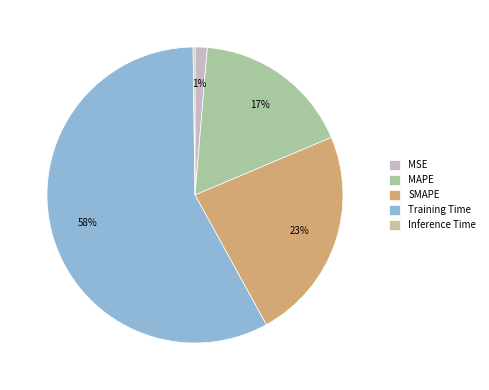

To the nearest percent, what percentage of the pie is Training Time?

58%